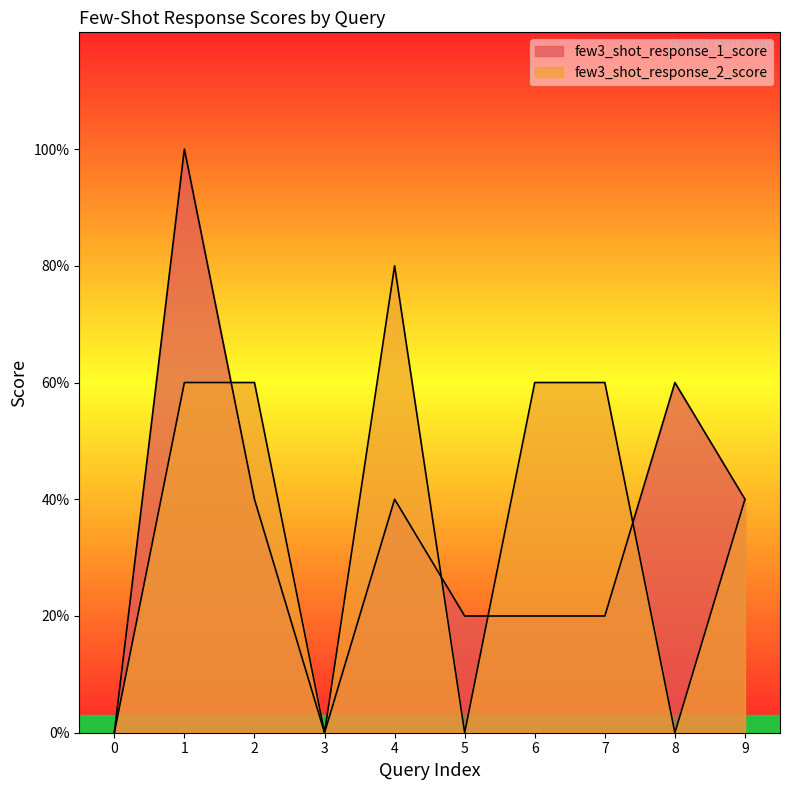

Rank the series at 9 from lowest to highest value.

few3_shot_response_1_score, few3_shot_response_2_score